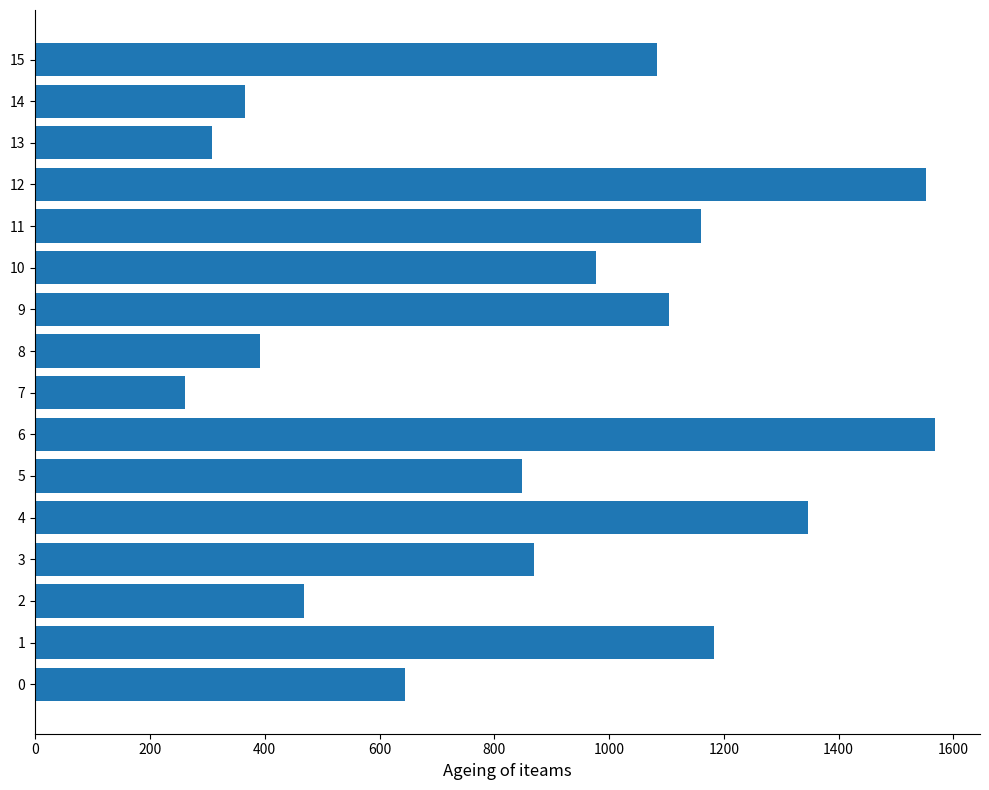

What is the sum of all values?

14131